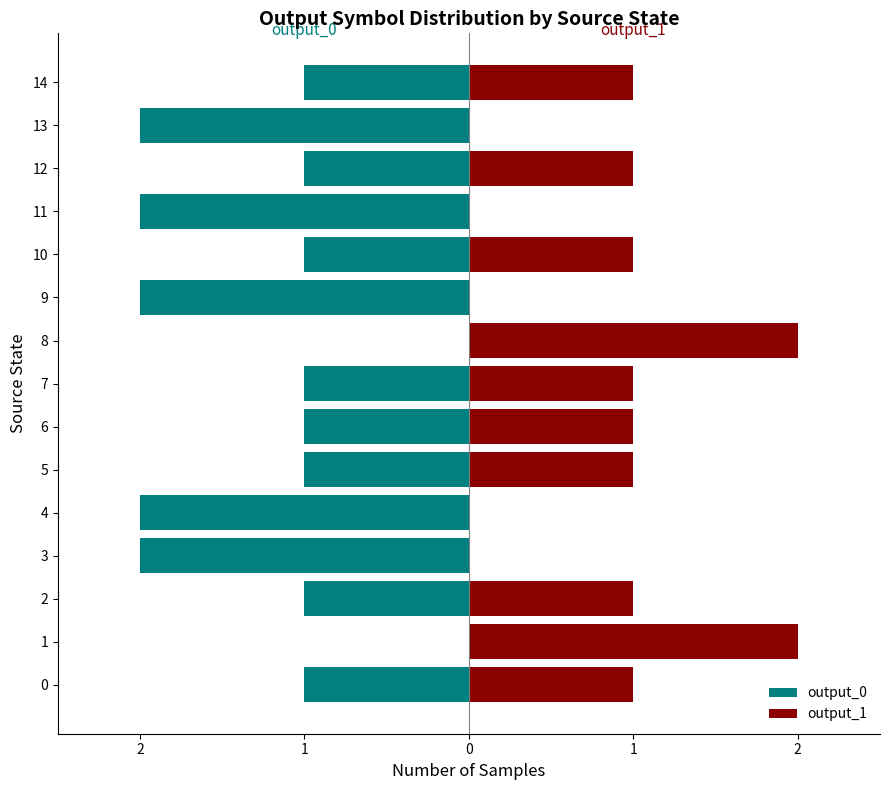

Is it true that output_1 equals 0 at 9?

True